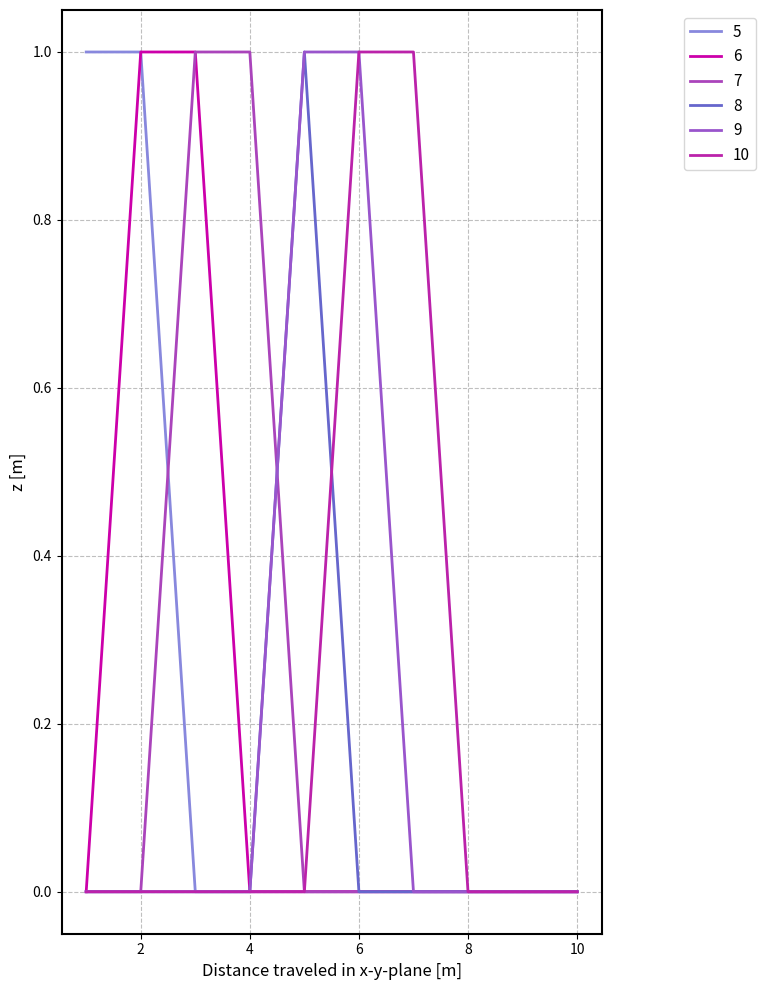

How many lines are shown in the chart?

6